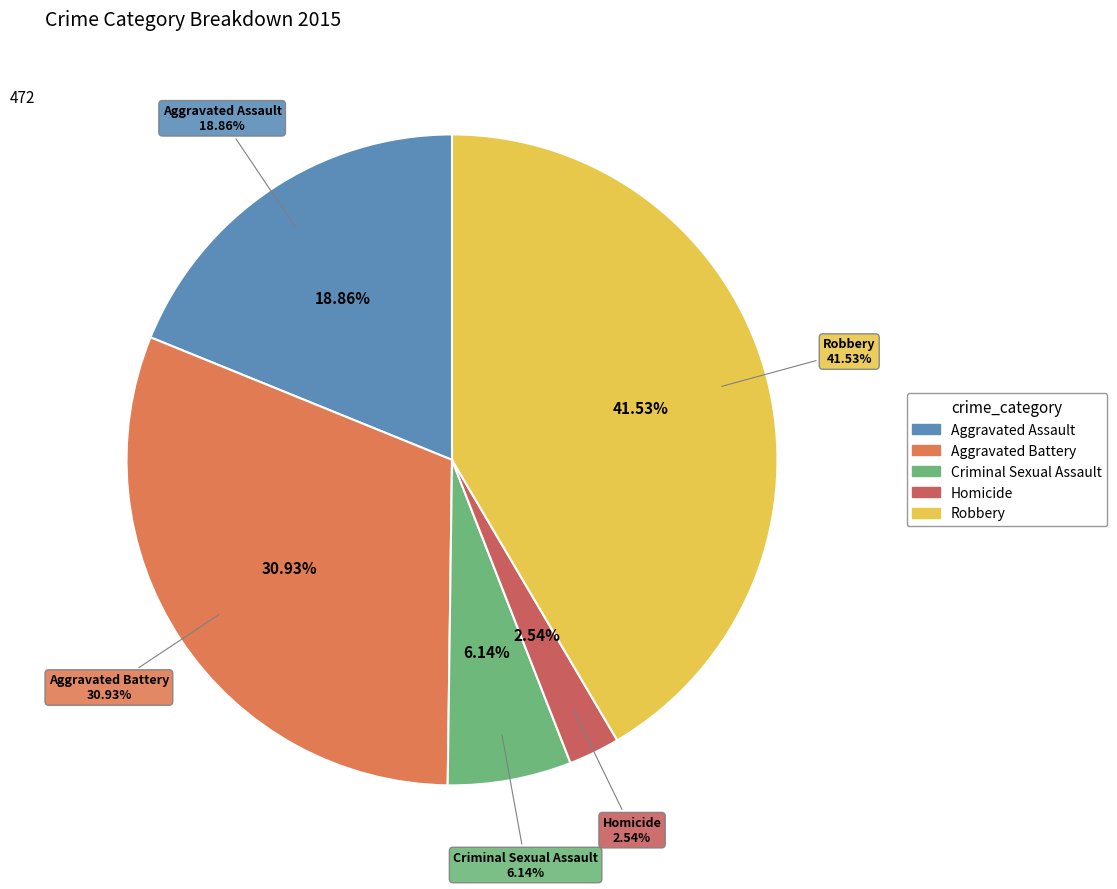

Which has a higher value, Aggravated Assault or Aggravated Battery?

Aggravated Battery